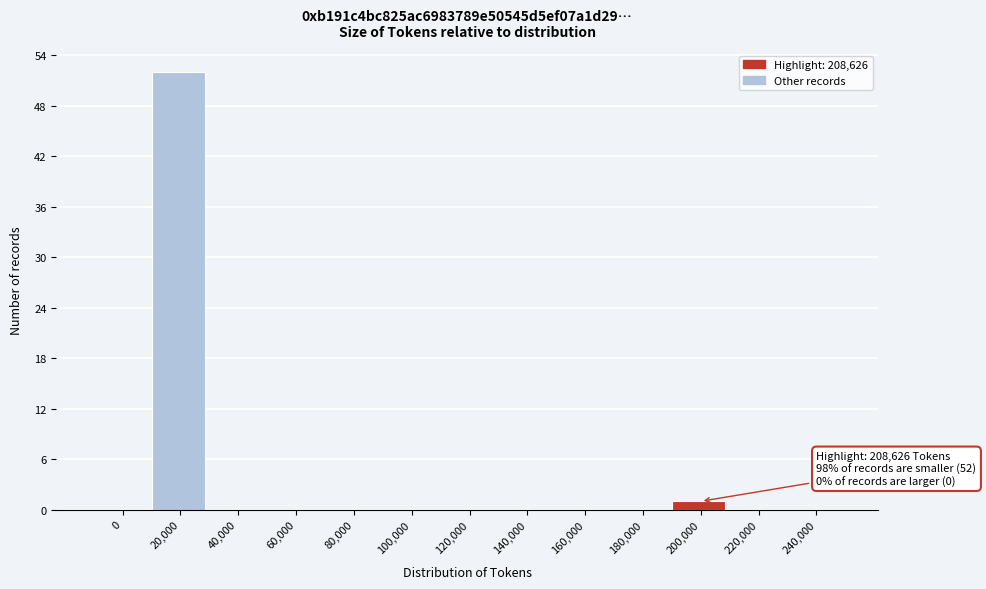

Reading right to left, what are all the values shown in this chart?

240,000=0	220,000=0	200,000=1	180,000=0	160,000=0	140,000=0	120,000=0	100,000=0	80,000=0	60,000=0	40,000=0	20,000=52	0=0